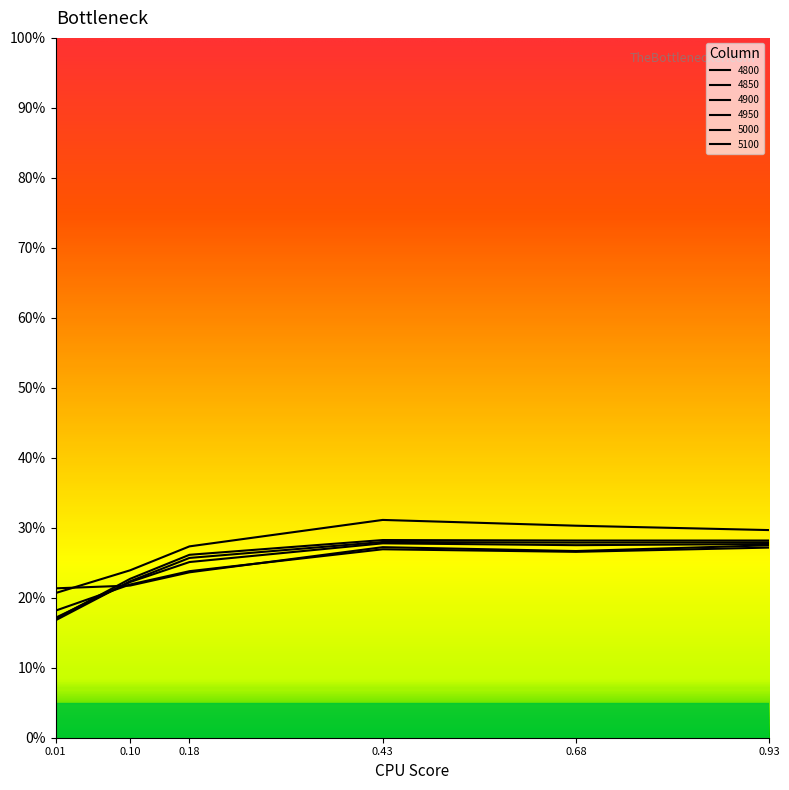

Does the chart have visible grid lines?

No